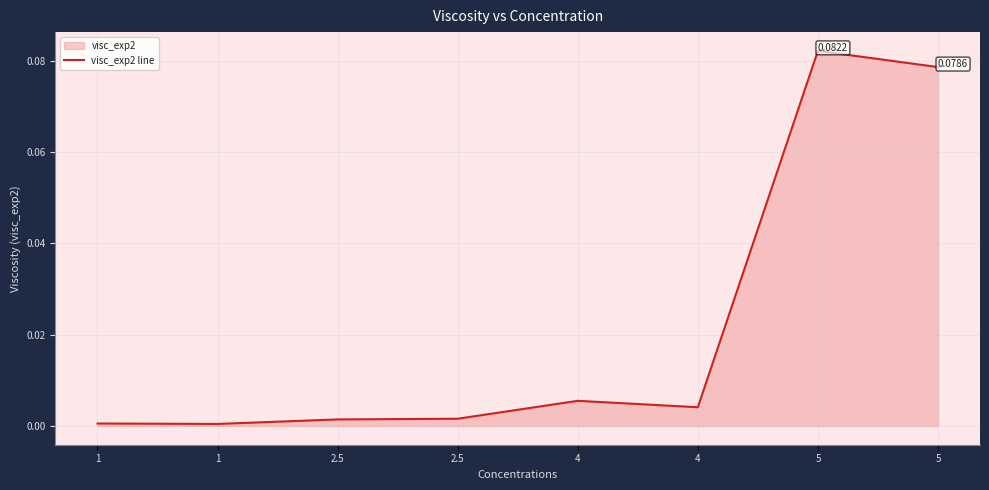

List the labels in order of value, smallest first.

1, 1, 2.5, 2.5, 4, 4, 5, 5